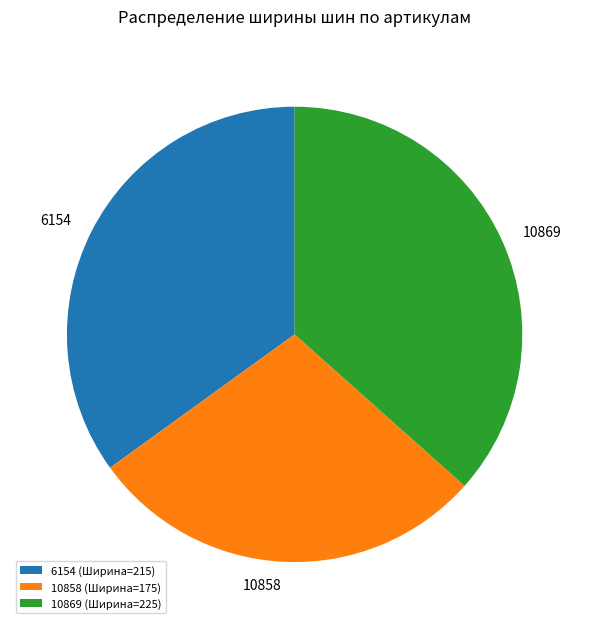

How many slices are in this pie chart?

3